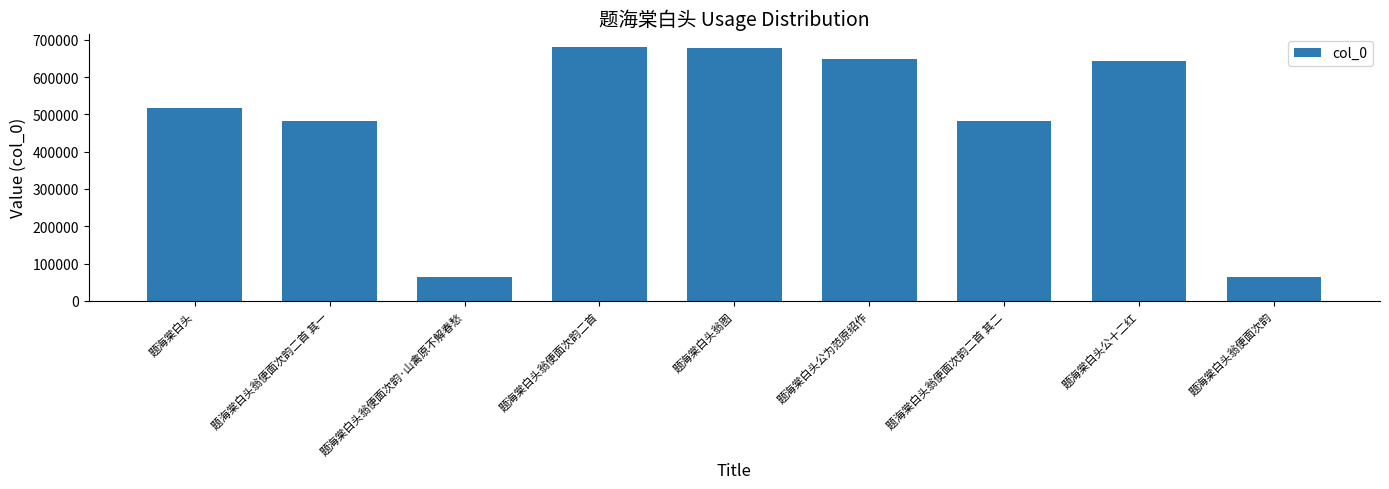

What is the change in value from 题海棠白头 to 题海棠白头翁便面次韵·山禽原不解春愁?

-452596